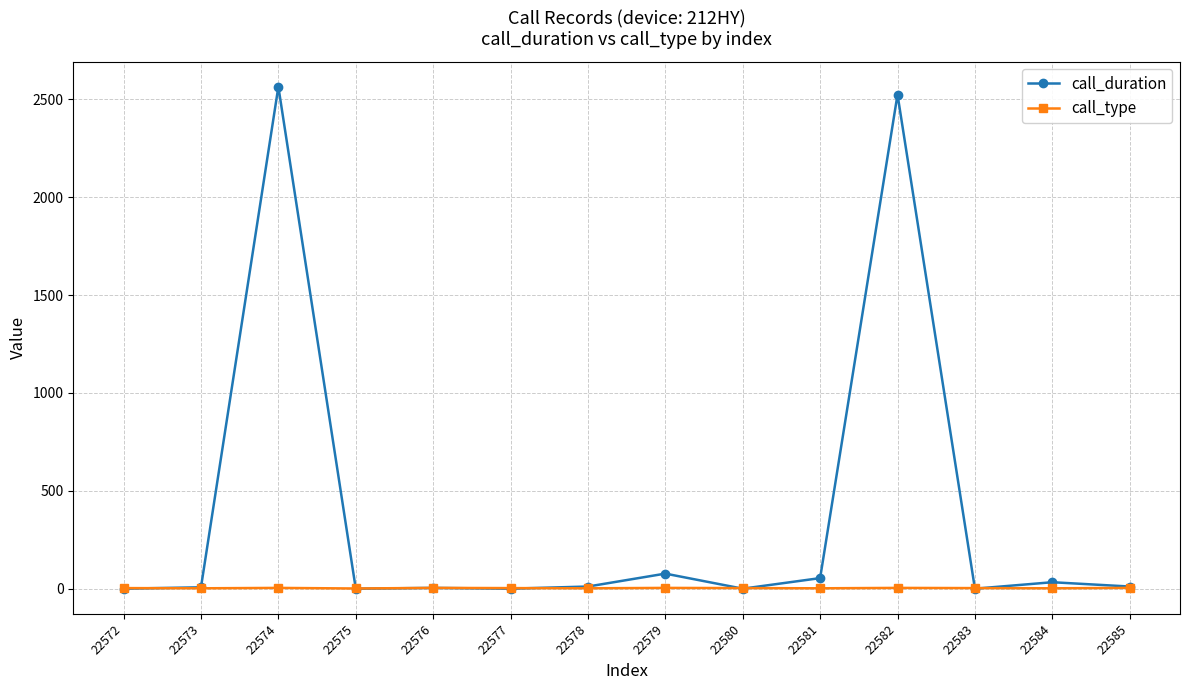

What is the value of the call_type point at the 9th from the left?

3